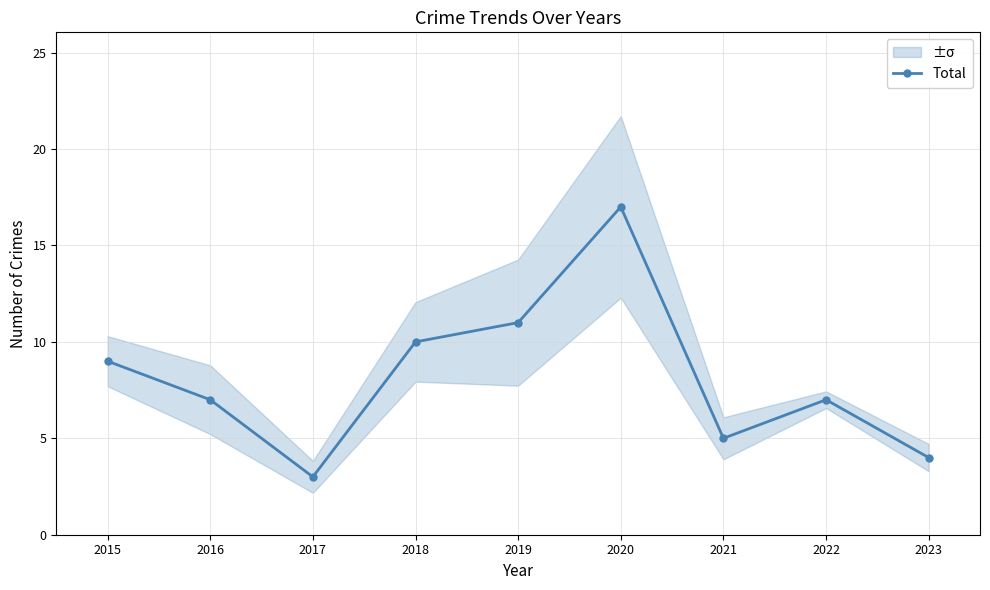

Is it true that the value at 2019 is 15?

False